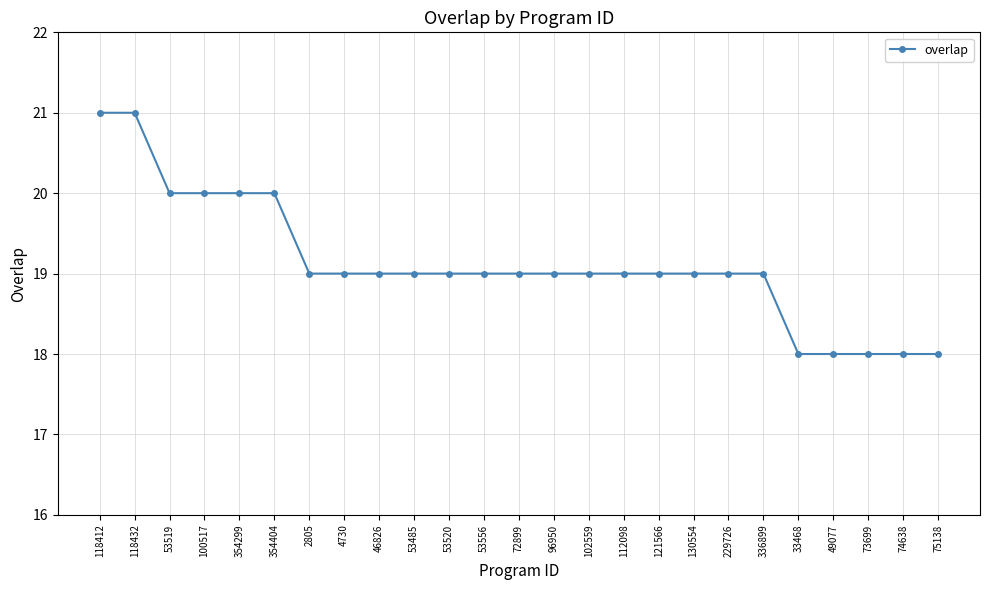

What is the label of the 15th point from the right?

53520